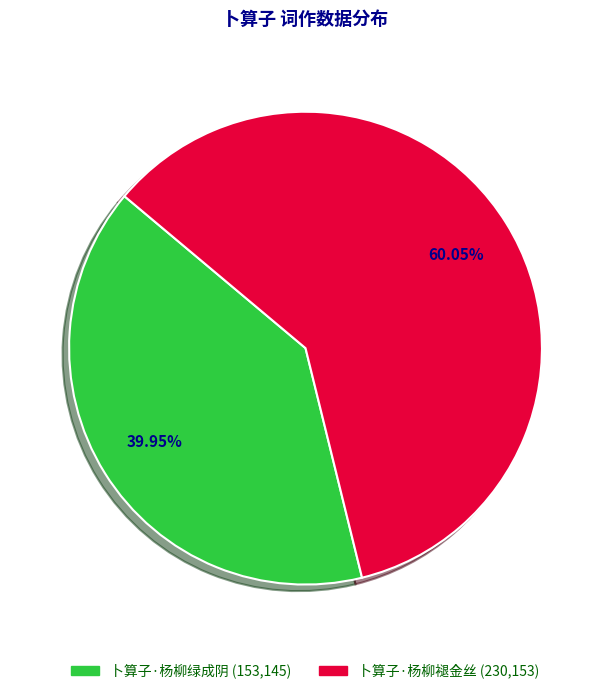

What is the total percentage of 卜算子·杨柳绿成阴 and 卜算子·杨柳褪金丝?

100.0%